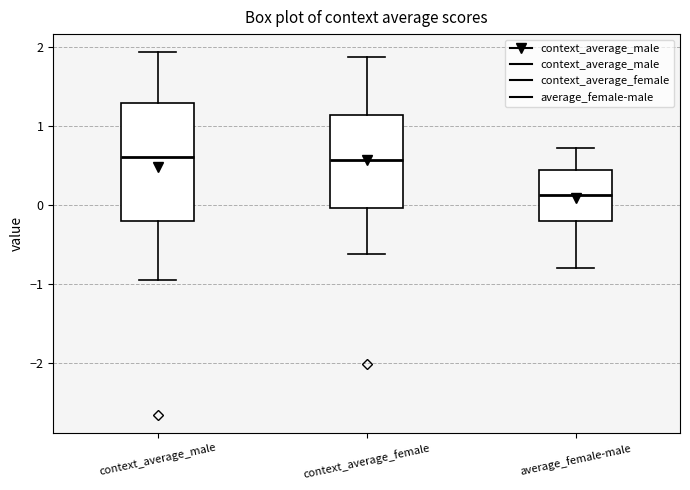

Where does the lower whisker of the box for context_average_male end on the y-axis? The values are not printed on the chart, so give them approximately, as read against the axis.

-1.0